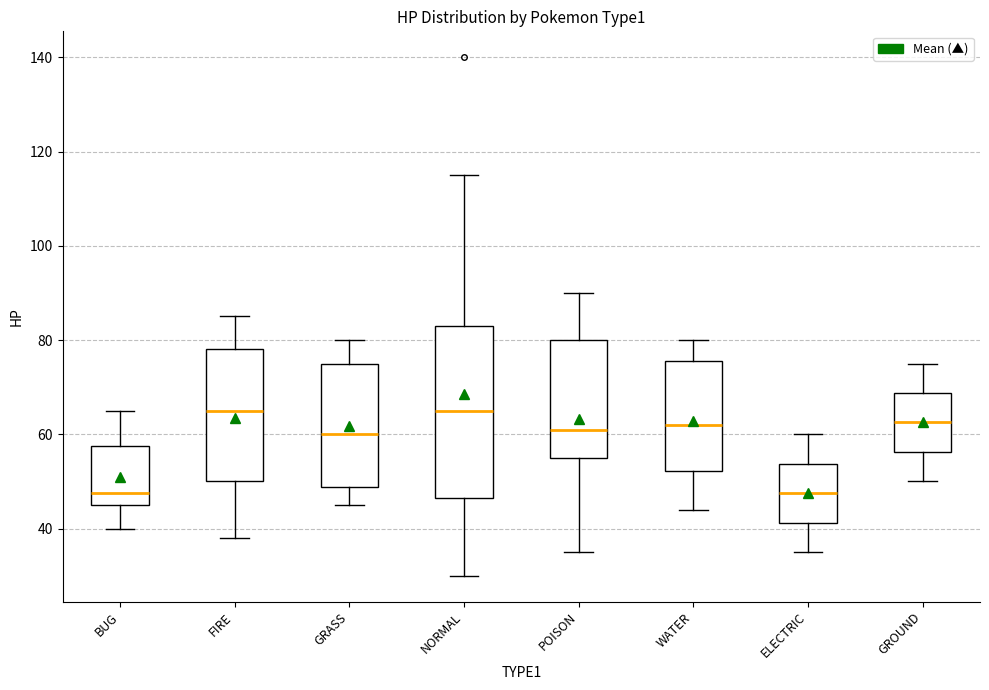

Reading left to right, transcribe this box plot: for each box, give where its median line is, the range the box spans, and where its two whiskers end, as read against the y-axis. The values are not printed on the chart, so give them approximately, as read against the axis.

BUG: median 48, box 46 to 58, whiskers 40 to 66
FIRE: median 66, box 50 to 78, whiskers 38 to 86
GRASS: median 60, box 48 to 76, whiskers 46 to 80
NORMAL: median 66, box 46 to 84, whiskers 30 to 116
POISON: median 62, box 56 to 80, whiskers 36 to 90
WATER: median 62, box 52 to 76, whiskers 44 to 80
ELECTRIC: median 48, box 42 to 54, whiskers 36 to 60
GROUND: median 62, box 56 to 68, whiskers 50 to 76